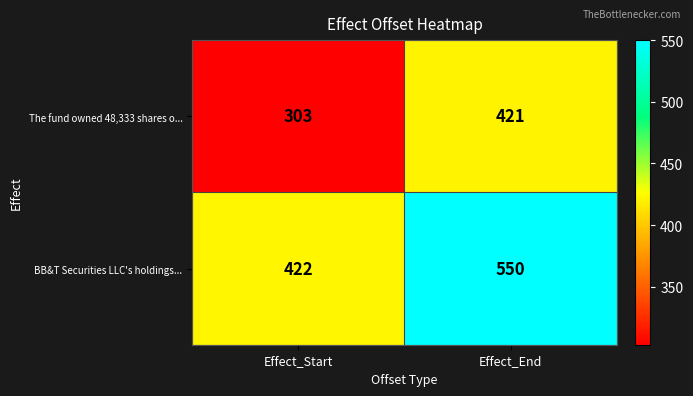

What is the difference between the maximum and minimum values in the BB&T Securities LLC's holdings... series?

128